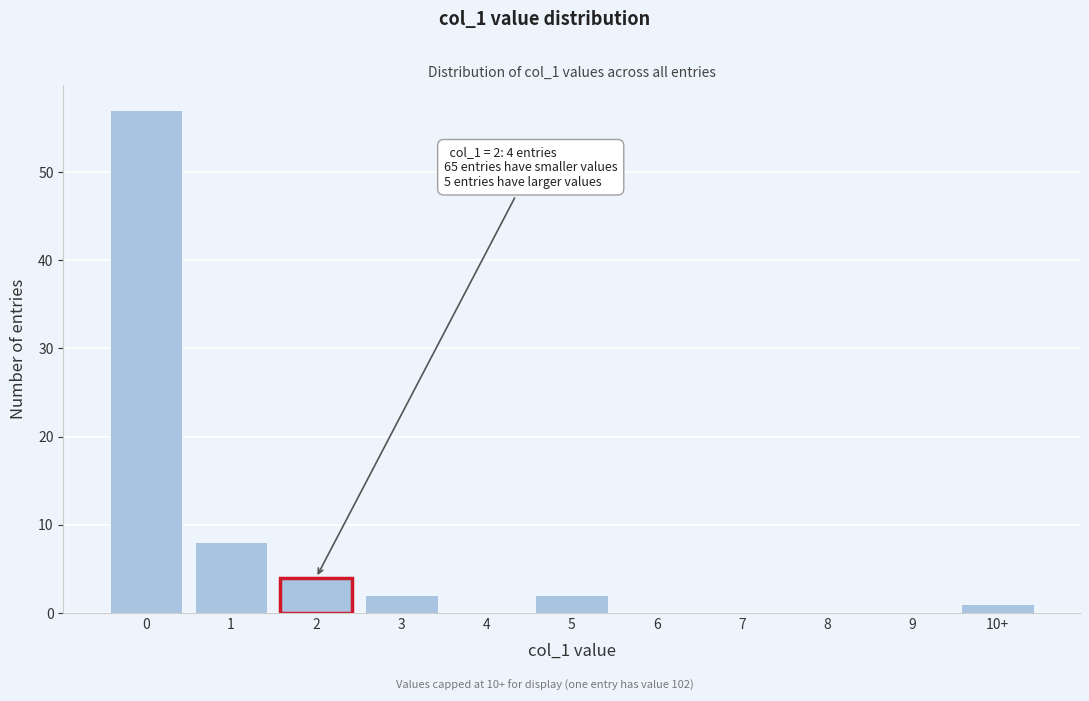

Reading left to right, transcribe all the data shown in this chart.

0=57	1=8	2=4	3=2	4=0	5=2	6=0	7=0	8=0	9=0	10+=1